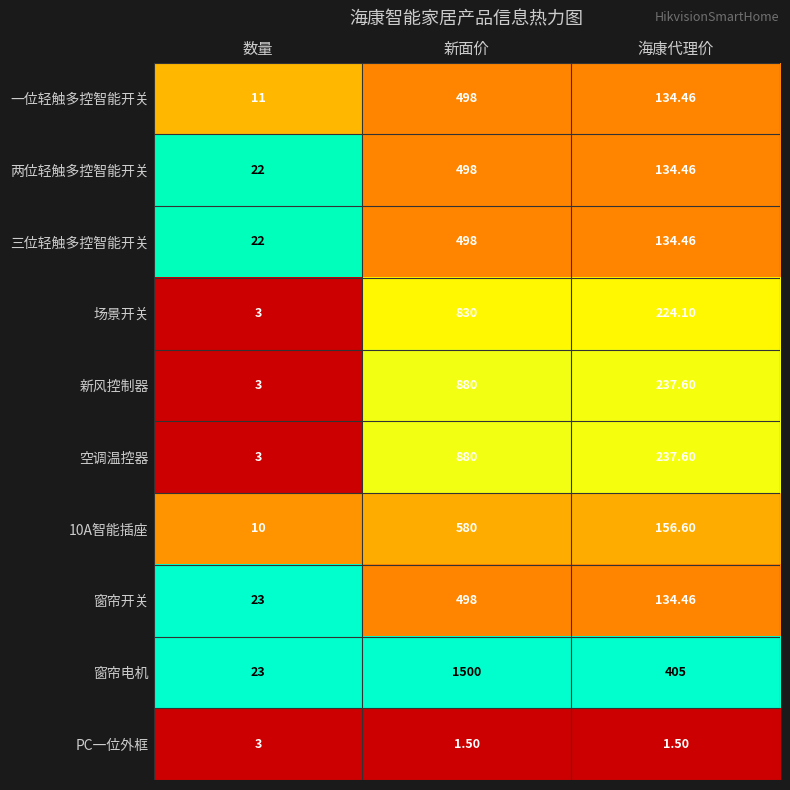

At which category does the chart reach its peak across all series?

新面价